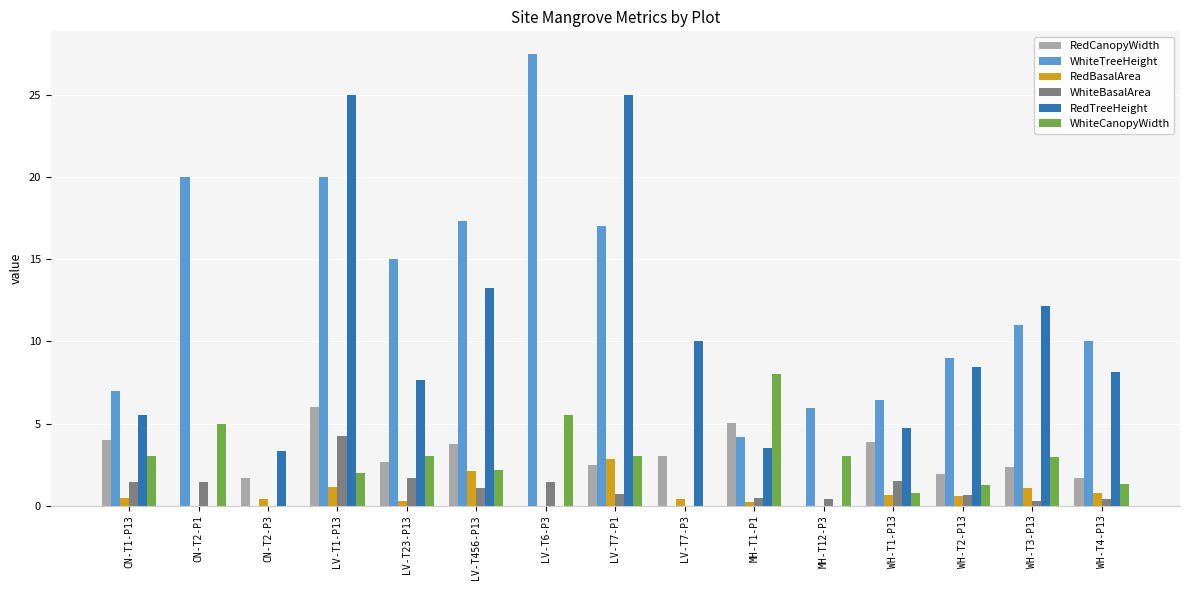

Are the bars grouped side by side (vs. stacked)?

Yes